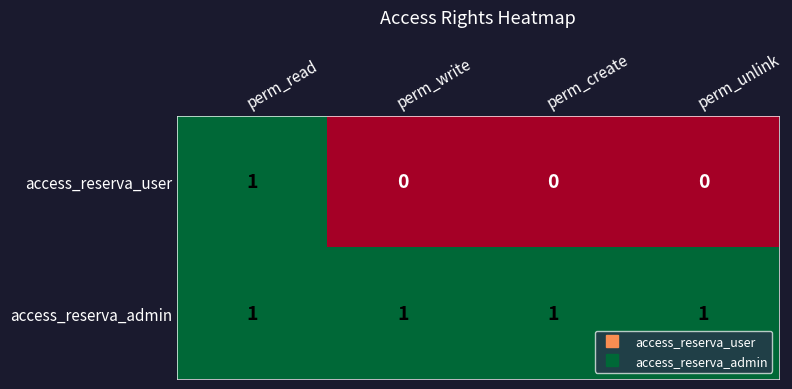

Reading right to left, transcribe all the data shown in this chart.

access_reserva_user: 0	0	0	1
access_reserva_admin: 1	1	1	1